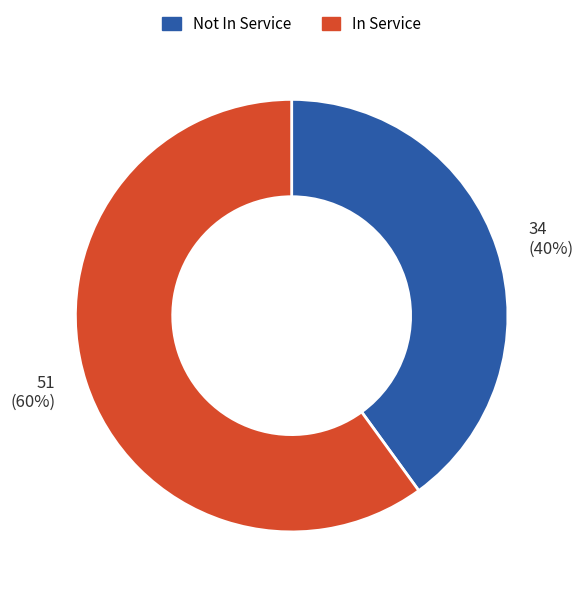

To the nearest percent, what is the difference between the largest and smallest slice percentages?

20%